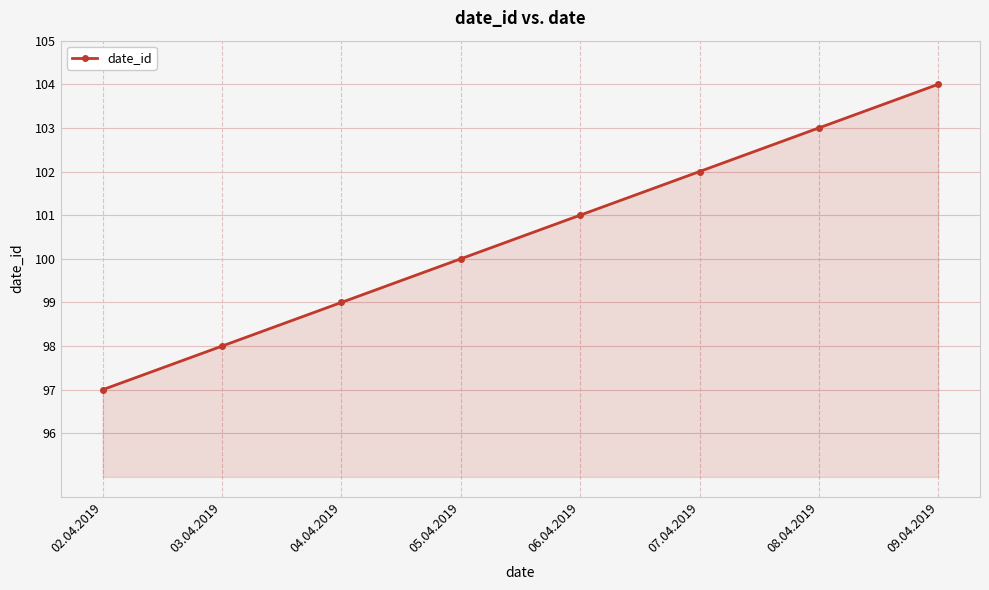

List the labels in order of value, largest first.

09.04.2019, 08.04.2019, 07.04.2019, 06.04.2019, 05.04.2019, 04.04.2019, 03.04.2019, 02.04.2019